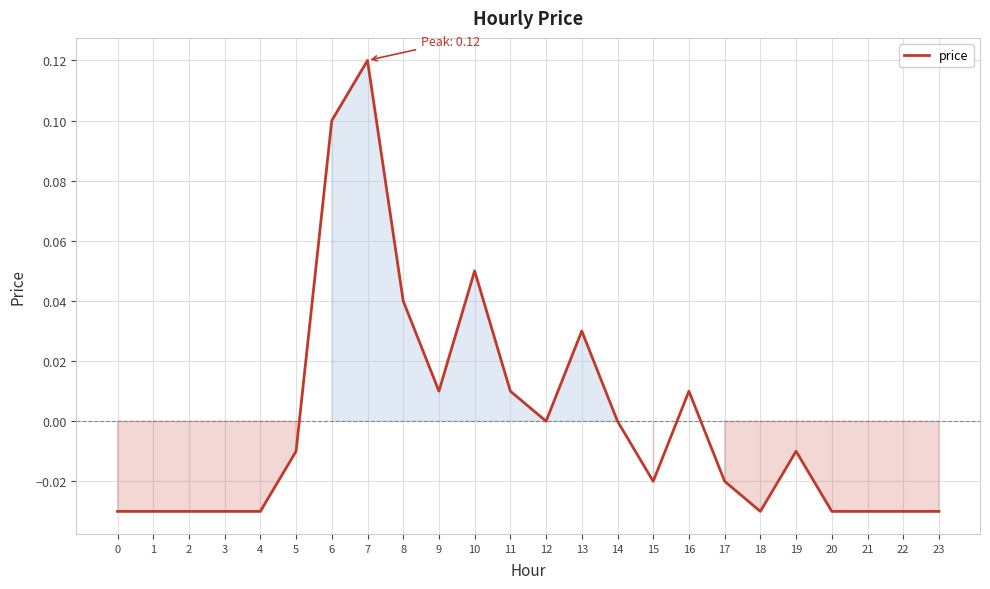

Is this an area chart (filled region under the line)?

No